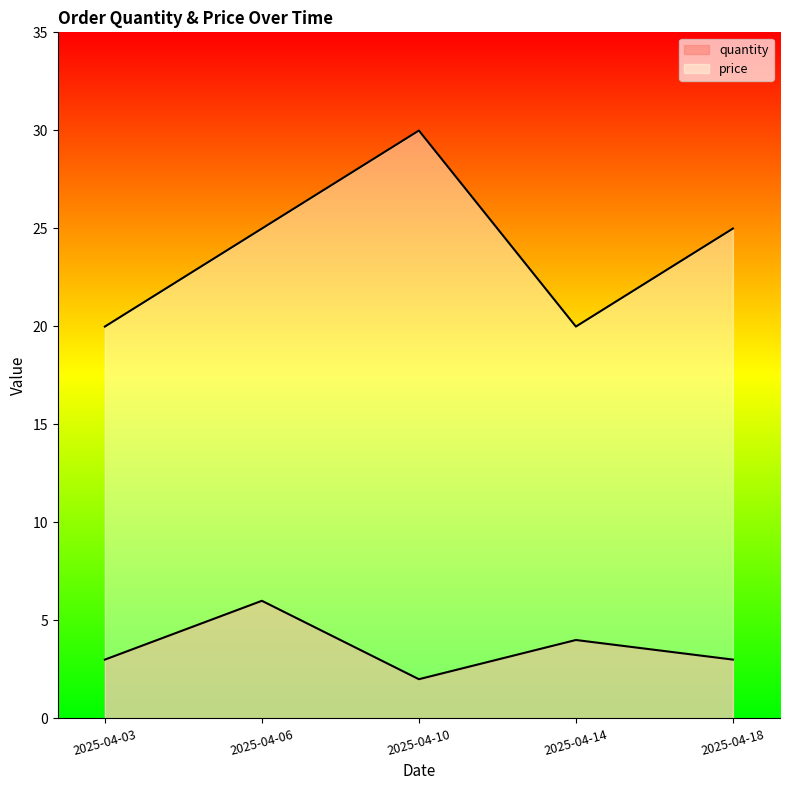

At which label does quantity first exceed 3?

2025-04-06